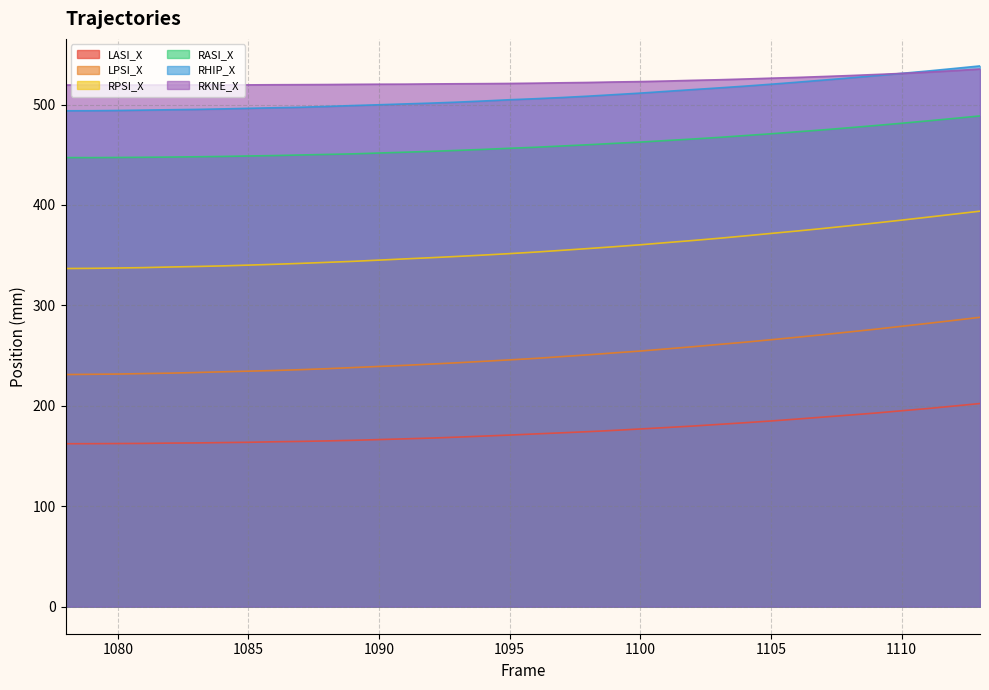

Reading left to right, extract all data points from this chart.

LASI_X: 1078=162.3	1079=162.3	1080=162.4	1081=162.6	1082=162.9	1083=163.1	1084=163.4	1085=163.7	1086=164.2	1087=164.6	1088=165.1	1089=165.7	1090=166.4	1091=167.1	1092=167.9	1093=168.8	1094=169.9	1095=170.9	1096=172.0	1097=173.1	1098=174.3	1099=175.6	1100=177.0	1101=178.4	1102=179.8	1103=181.5	1104=183.2	1105=184.9	1106=186.8	1107=188.8	1108=190.8	1109=192.8	1110=195.1	1111=197.3	1112=199.8	1113=202.3
LPSI_X: 1078=231.2	1079=231.4	1080=231.6	1081=232.1	1082=232.5	1083=233.2	1084=233.9	1085=234.5	1086=235.2	1087=236.0	1088=237.0	1089=238.1	1090=239.2	1091=240.3	1092=241.6	1093=242.9	1094=244.3	1095=245.8	1096=247.3	1097=249.0	1098=250.8	1099=252.7	1100=254.6	1101=256.7	1102=258.8	1103=261.1	1104=263.4	1105=265.8	1106=268.3	1107=270.9	1108=273.6	1109=276.3	1110=279.2	1111=282.1	1112=285.1	1113=288.1
RPSI_X: 1078=336.7	1079=336.9	1080=337.2	1081=337.6	1082=338.2	1083=338.7	1084=339.3	1085=340.1	1086=340.9	1087=341.8	1088=342.9	1089=343.9	1090=345.1	1091=346.3	1092=347.5	1093=348.8	1094=350.1	1095=351.6	1096=353.1	1097=354.8	1098=356.6	1099=358.4	1100=360.4	1101=362.5	1102=364.6	1103=366.8	1104=369.2	1105=371.7	1106=374.1	1107=376.6	1108=379.3	1109=382.0	1110=384.9	1111=387.8	1112=390.8	1113=393.8
RASI_X: 1078=447.2	1079=447.1	1080=447.3	1081=447.5	1082=447.7	1083=448.0	1084=448.3	1085=448.8	1086=449.2	1087=449.8	1088=450.4	1089=450.9	1090=451.7	1091=452.6	1092=453.4	1093=454.3	1094=455.3	1095=456.5	1096=457.5	1097=458.7	1098=460.0	1099=461.3	1100=462.6	1101=464.2	1102=465.7	1103=467.3	1104=469.1	1105=470.9	1106=472.9	1107=474.8	1108=476.9	1109=479.1	1110=481.4	1111=483.7	1112=486.2	1113=488.7
RHIP_X: 1078=493.8	1079=493.9	1080=494.1	1081=494.5	1082=494.8	1083=495.2	1084=495.7	1085=496.2	1086=496.8	1087=497.3	1088=498.1	1089=499.0	1090=499.8	1091=500.6	1092=501.4	1093=502.4	1094=503.5	1095=504.8	1096=505.8	1097=507.0	1098=508.4	1099=509.9	1100=511.4	1101=513.1	1102=514.9	1103=516.6	1104=518.3	1105=520.2	1106=522.2	1107=524.3	1108=526.5	1109=528.8	1110=531.0	1111=533.4	1112=535.9	1113=538.5
RKNE_X: 1078=519.5	1079=519.4	1080=519.5	1081=519.4	1082=519.5	1083=519.5	1084=519.5	1085=519.6	1086=519.7	1087=519.8	1088=519.9	1089=520.1	1090=520.3	1091=520.3	1092=520.5	1093=520.7	1094=520.8	1095=521.0	1096=521.3	1097=521.7	1098=522.0	1099=522.5	1100=522.9	1101=523.4	1102=524.1	1103=524.7	1104=525.4	1105=526.3	1106=527.0	1107=527.9	1108=528.9	1109=529.9	1110=531.0	1111=532.2	1112=533.7	1113=535.4